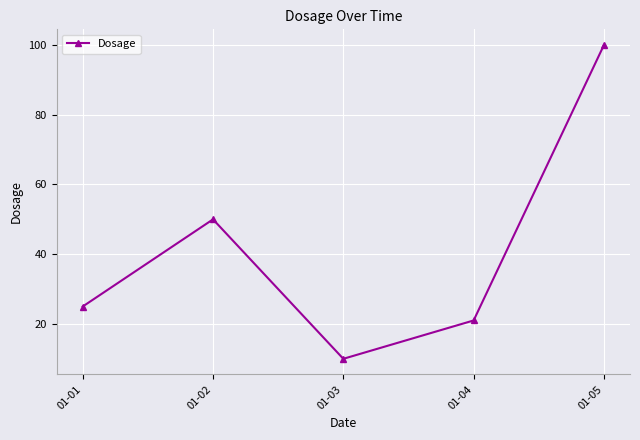

What is the value of the 4th point from the left?

21